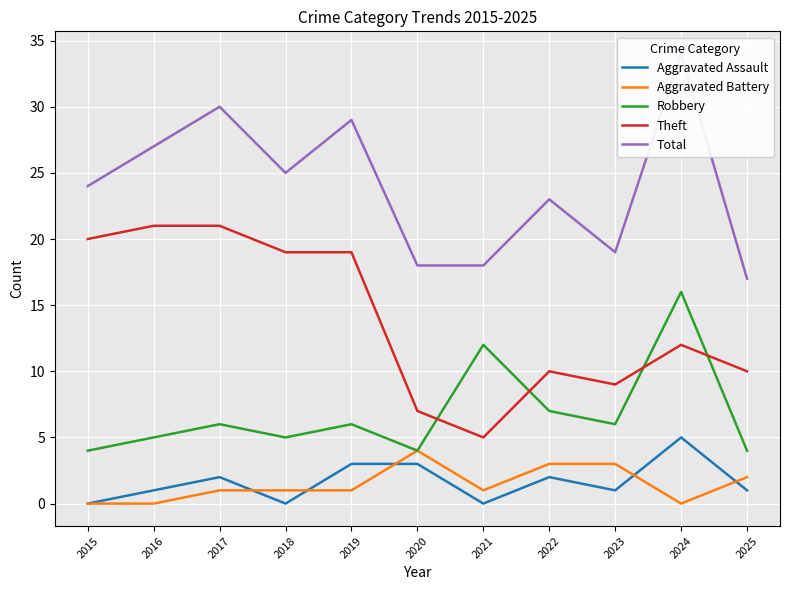

Is it true that Aggravated Assault equals 0 at 2015?

True